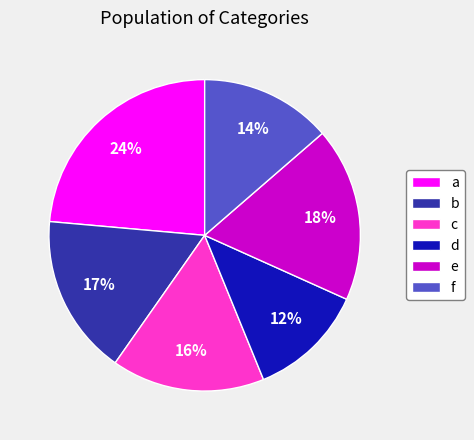

Rank the categories by value from lowest to highest.

d, f, c, b, e, a